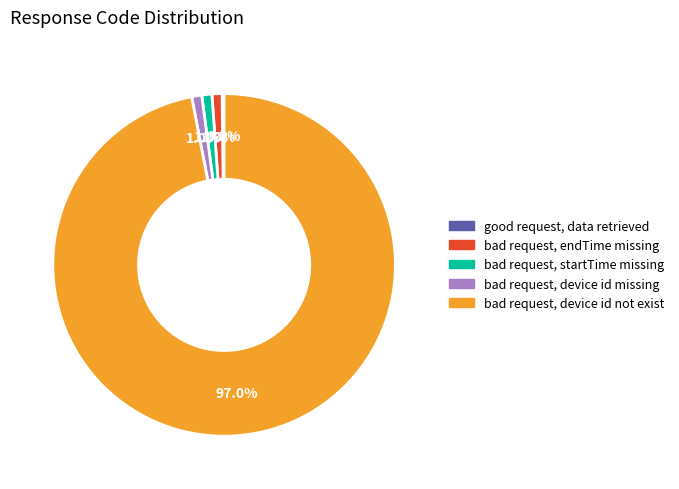

To the nearest percent, what is the average slice percentage?

20%